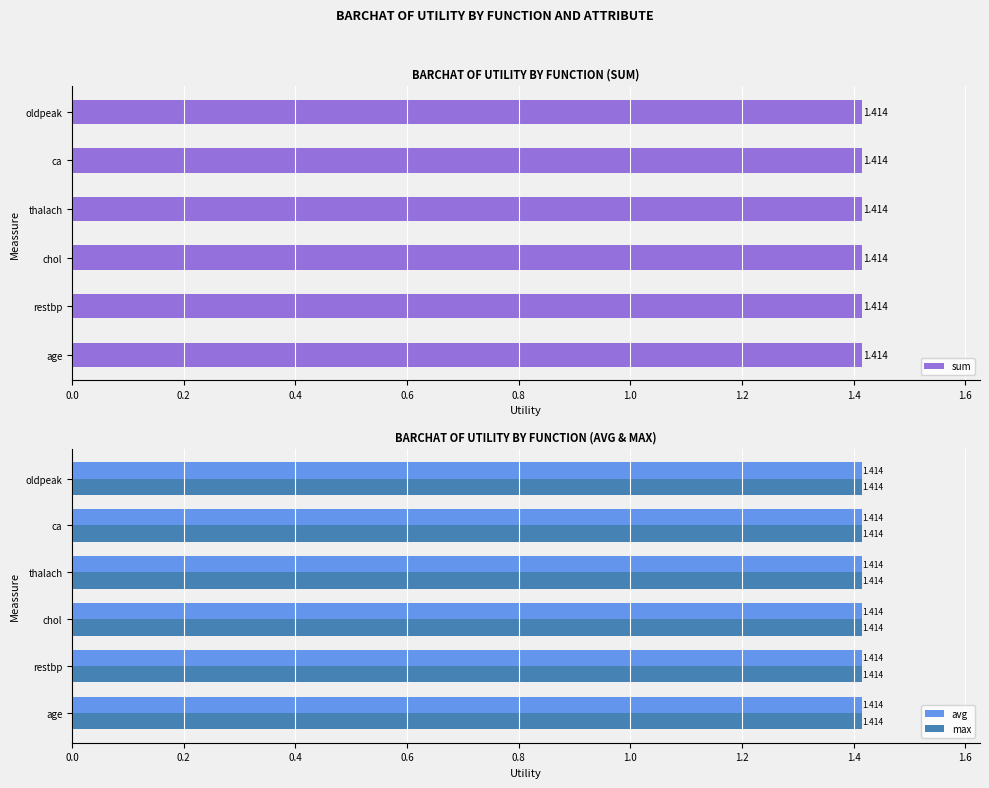

Is it true that max equals 0.1 at 0.4?

False